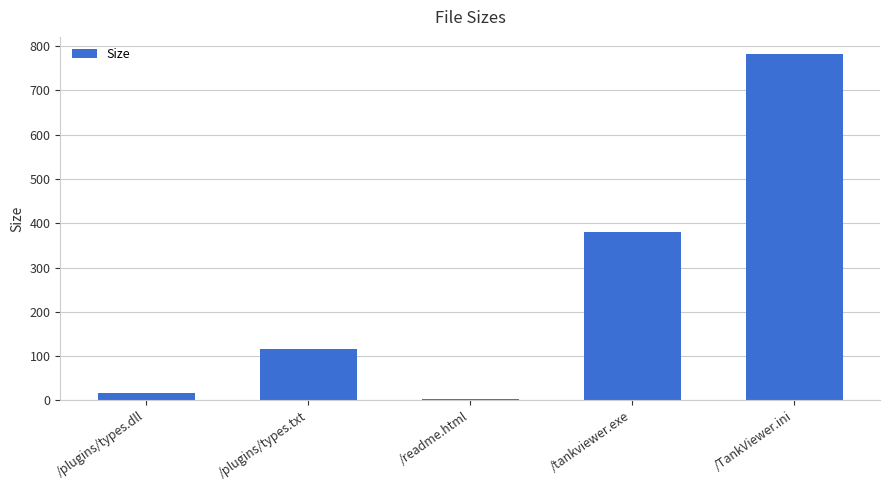

What is the label of the 5th bar from the left?

/TankViewer.ini